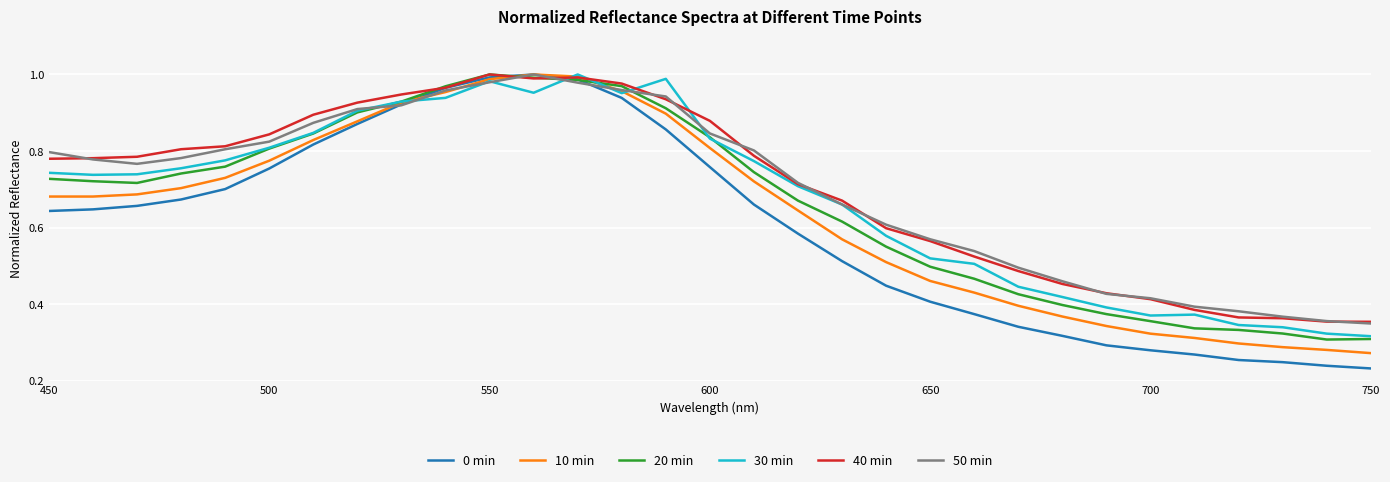

How many lines are shown in the chart?

6